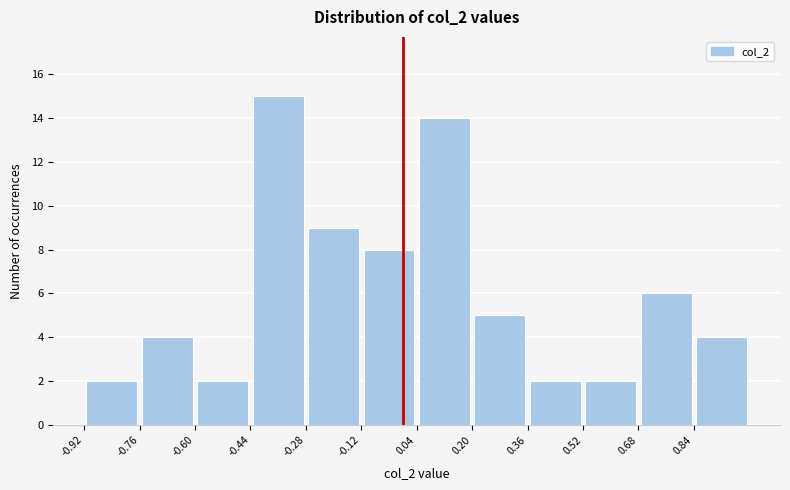

Reading left to right, list every bar in this chart as the range it spans on the x-axis followed by its height. Neither the bar edges nor the heights are printed on the chart, so give them approximately, as read against the axes.

-0.92 to -0.76: 2
-0.76 to -0.60: 4
-0.60 to -0.44: 2
-0.44 to -0.28: 15
-0.28 to -0.12: 9
-0.12 to 0.04: 8
0.04 to 0.20: 14
0.20 to 0.36: 5
0.36 to 0.52: 2
0.52 to 0.68: 2
0.68 to 0.84: 6
0.84 to 1.00: 4